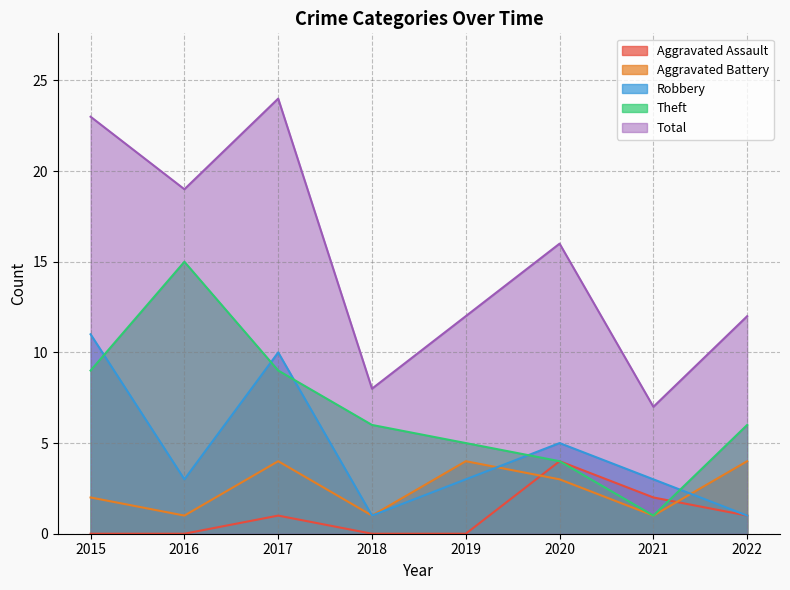

How many lines are shown in the chart?

5